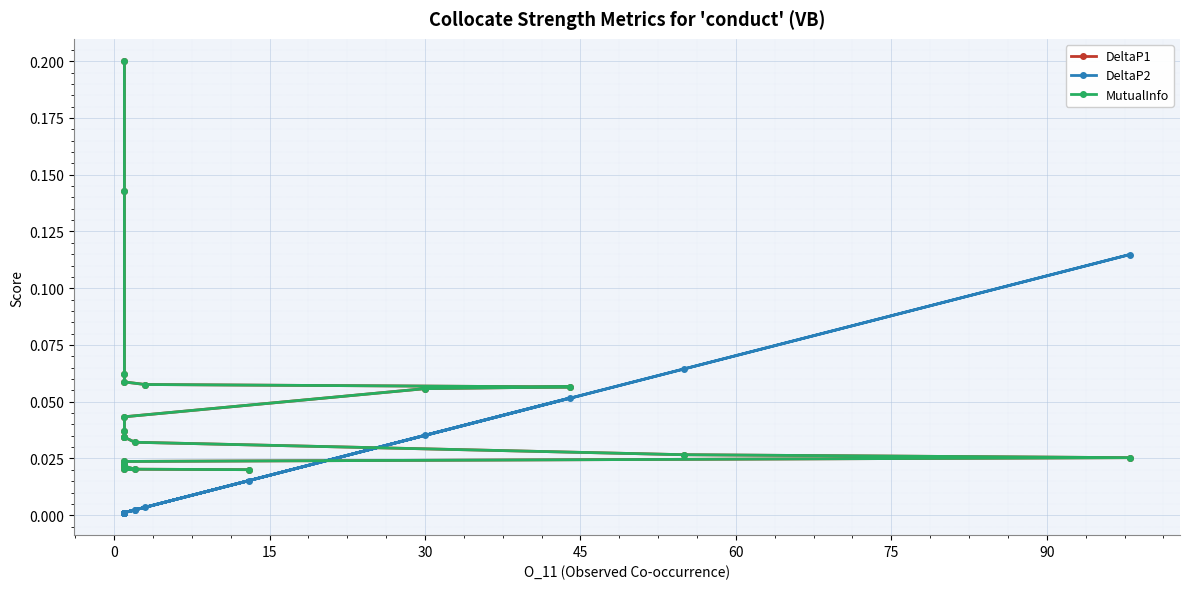

What is the sum of all MutualInfo values?

1.0